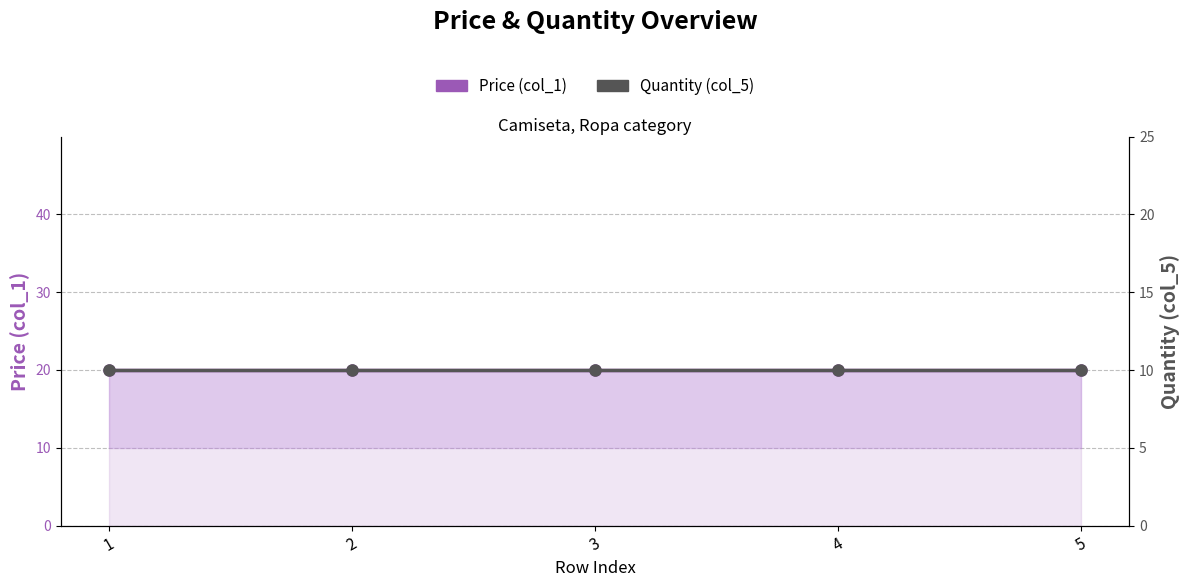

What is the total value across all series at 1?

30.0